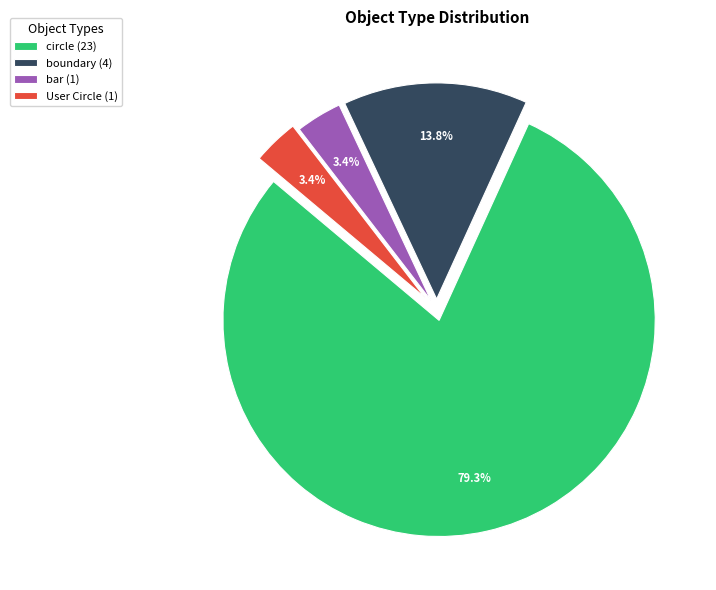

Is there any slice that represents more than half of the pie?

Yes